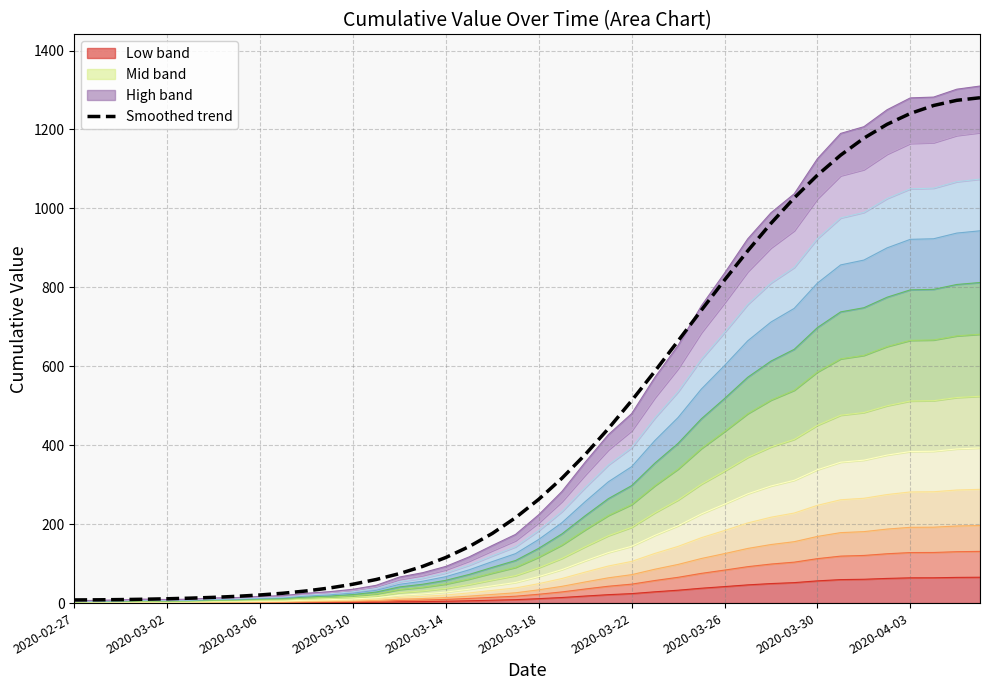

How many data points are less than 262?

20